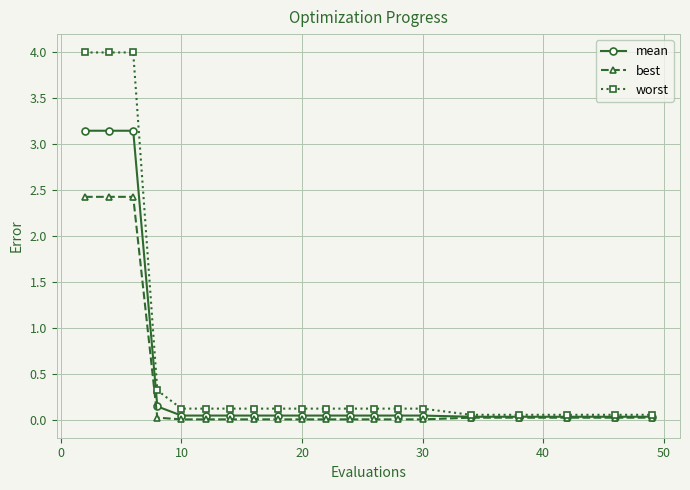

Which series has the largest range (max minus min)?

worst